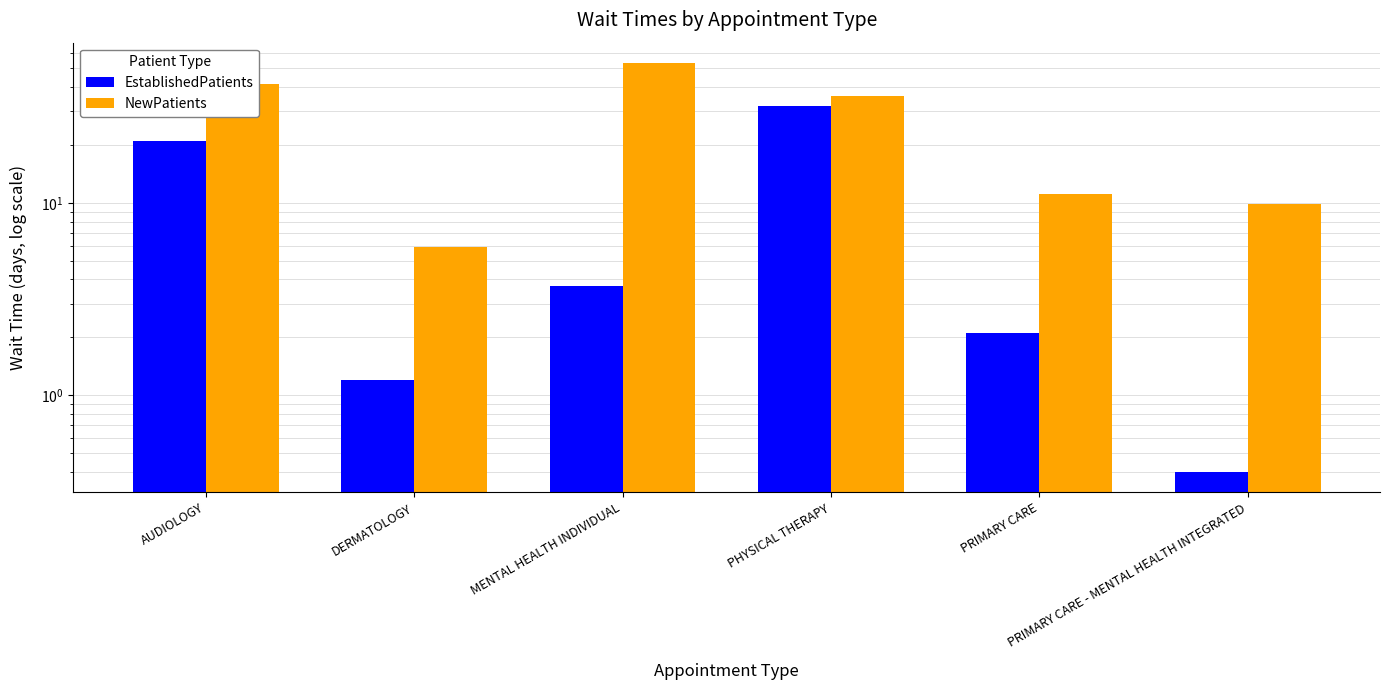

Reading left to right, what are all the values shown in this chart?

EstablishedPatients: AUDIOLOGY=20.9	DERMATOLOGY=1.2	MENTAL HEALTH INDIVIDUAL=3.7	PHYSICAL THERAPY=32.0	PRIMARY CARE=2.1	PRIMARY CARE - MENTAL HEALTH INTEGRATED=0.4
NewPatients: AUDIOLOGY=41.5	DERMATOLOGY=5.9	MENTAL HEALTH INDIVIDUAL=53.3	PHYSICAL THERAPY=36.0	PRIMARY CARE=11.1	PRIMARY CARE - MENTAL HEALTH INTEGRATED=9.9